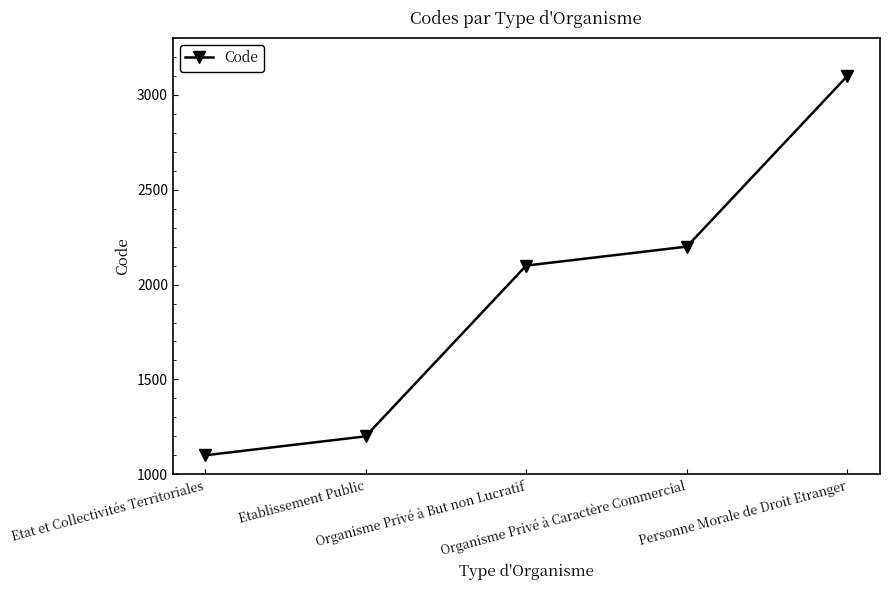

What value does the data have at Etablissement Public, to the nearest 10?

1200